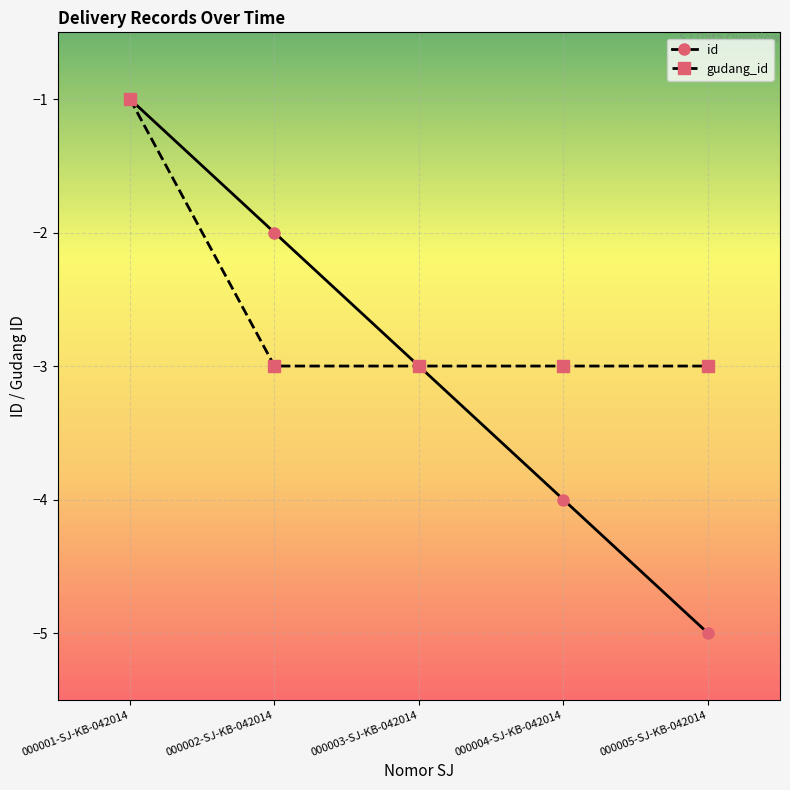

Between 000001-SJ-KB-042014 and 000002-SJ-KB-042014, which series saw the biggest shift?

gudang_id